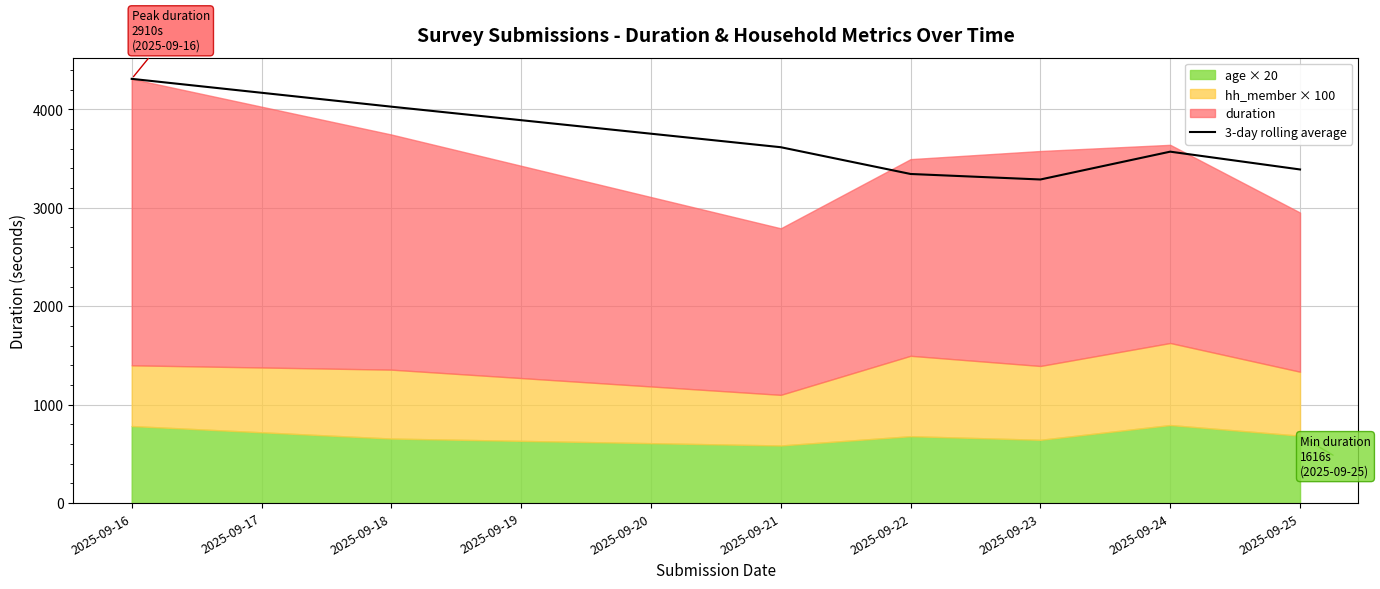

How many lines are shown in the chart?

1